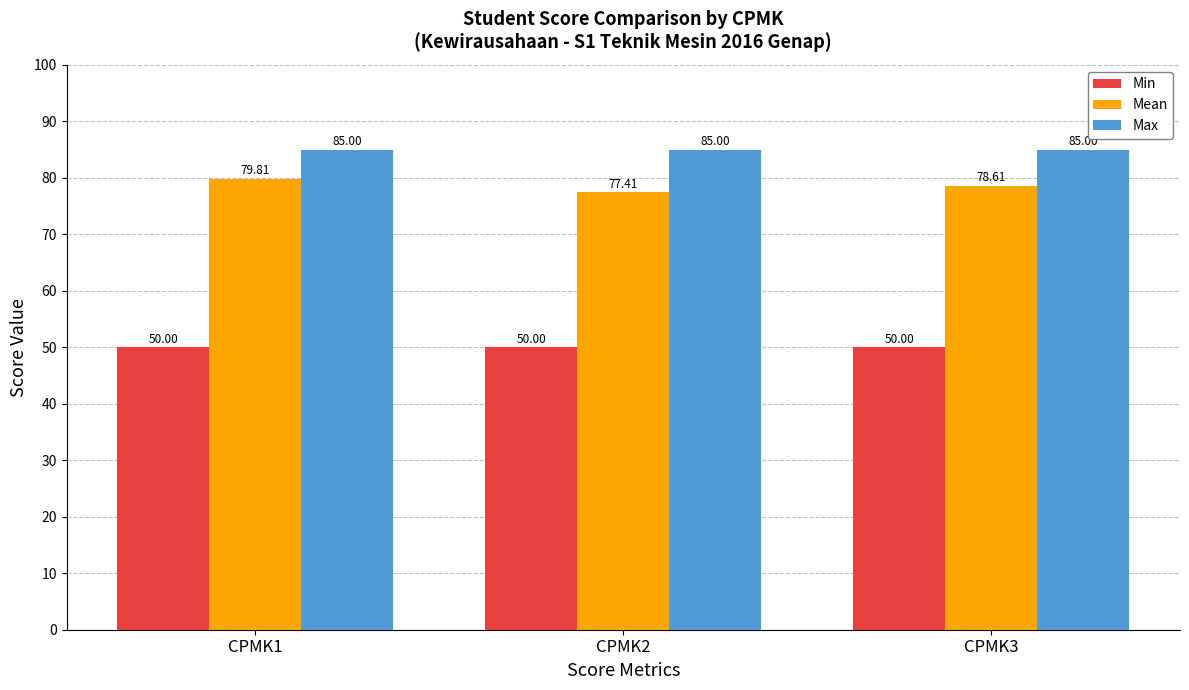

True or false: Min has a value of 78.7 at CPMK2.

False